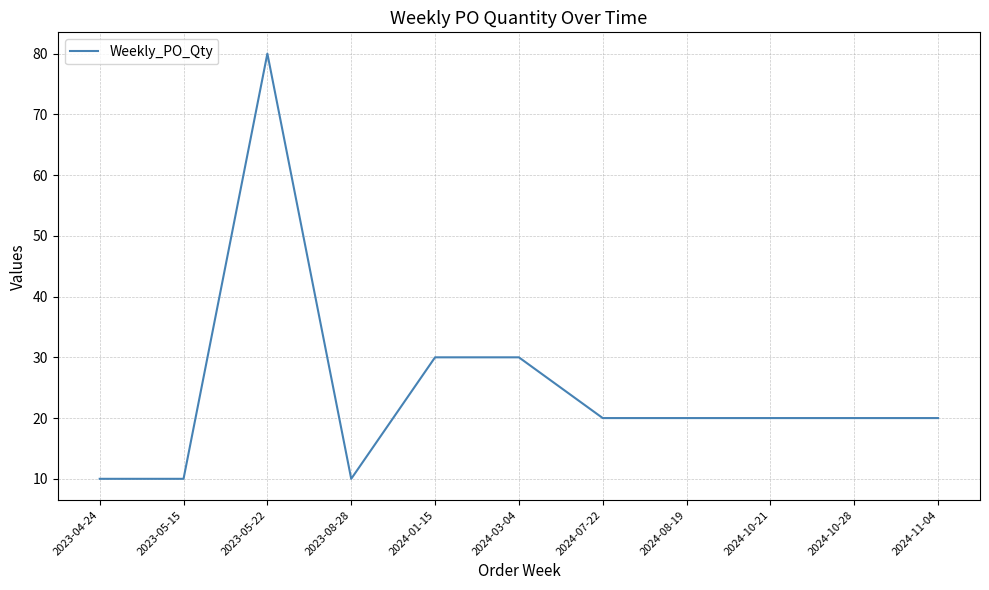

The value at 2023-08-28 is 10. True or false?

True